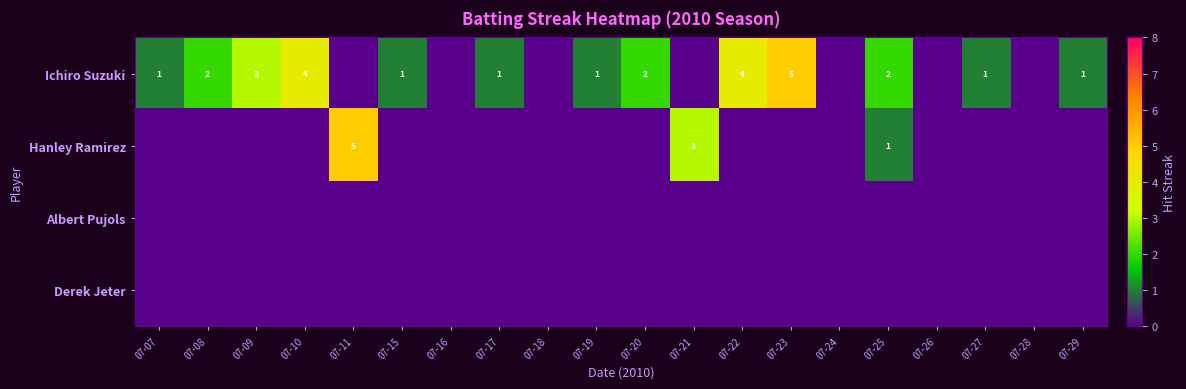

List the labels in order of Derek Jeter value, largest first.

07-07, 07-08, 07-09, 07-10, 07-11, 07-15, 07-16, 07-17, 07-18, 07-19, 07-20, 07-21, 07-22, 07-23, 07-24, 07-25, 07-26, 07-27, 07-28, 07-29